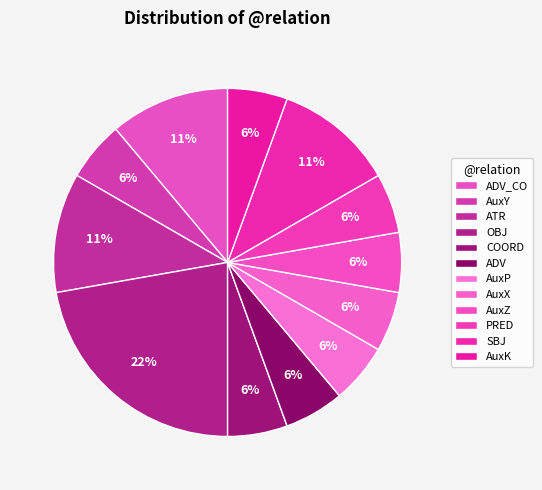

Is it true that AuxY is 17% of the pie?

False